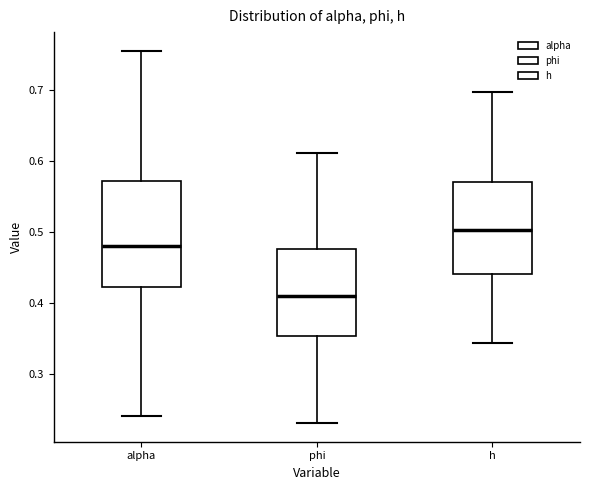

Where is the upper edge of the box for phi on the y-axis? The values are not printed on the chart, so give them approximately, as read against the axis.

0.48